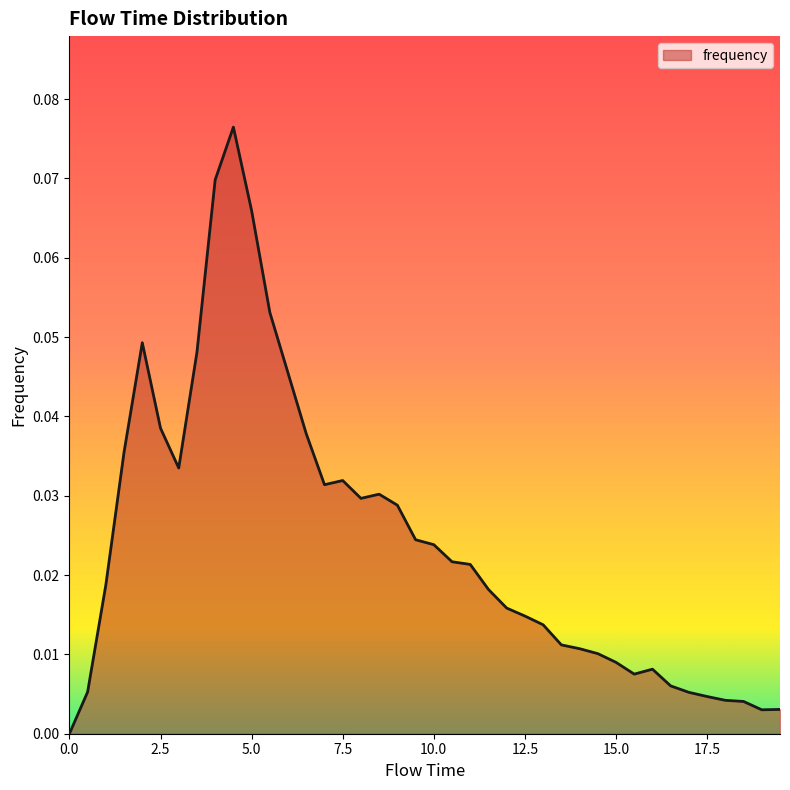

Does the chart display data point markers on the line(s)?

No